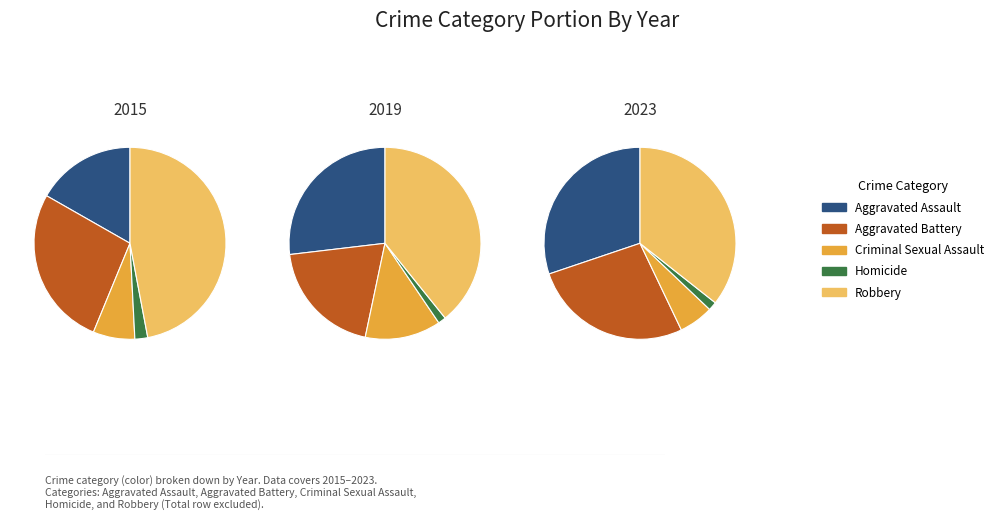

The 8 slice represents 1% of the pie. True or false?

False